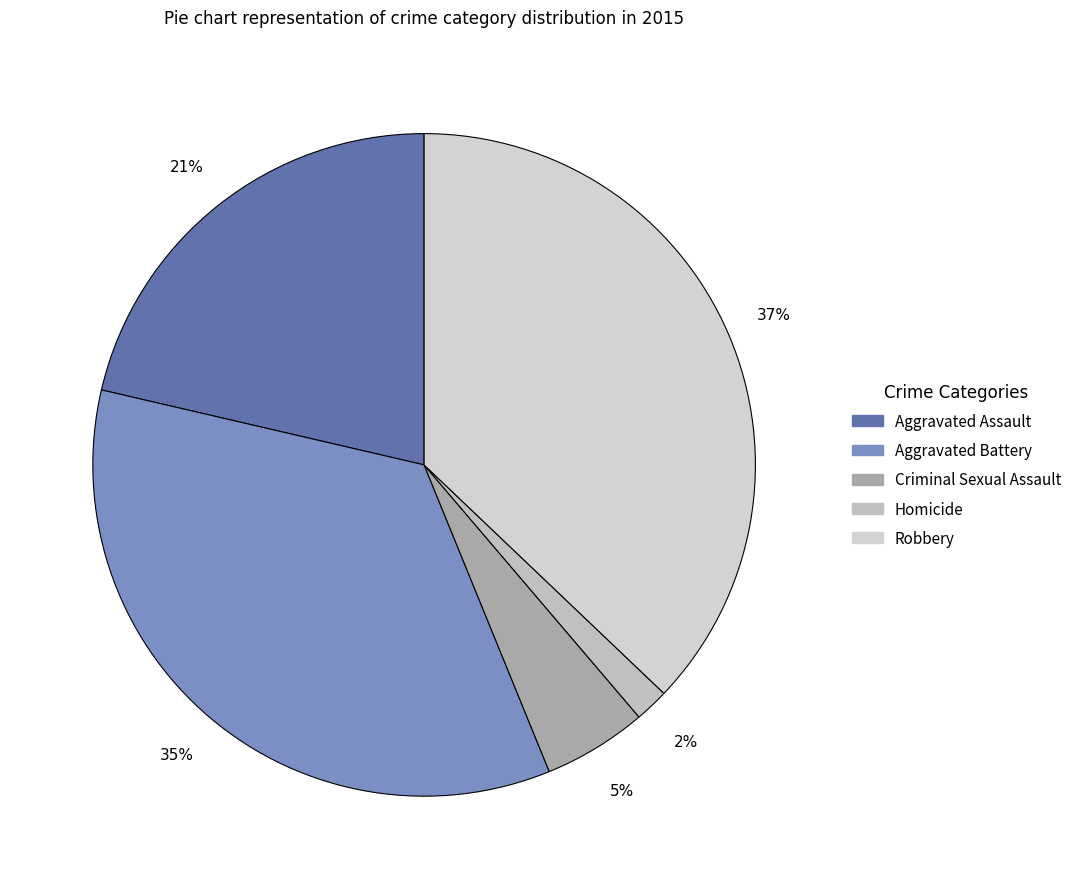

Is there a majority slice in this chart?

No